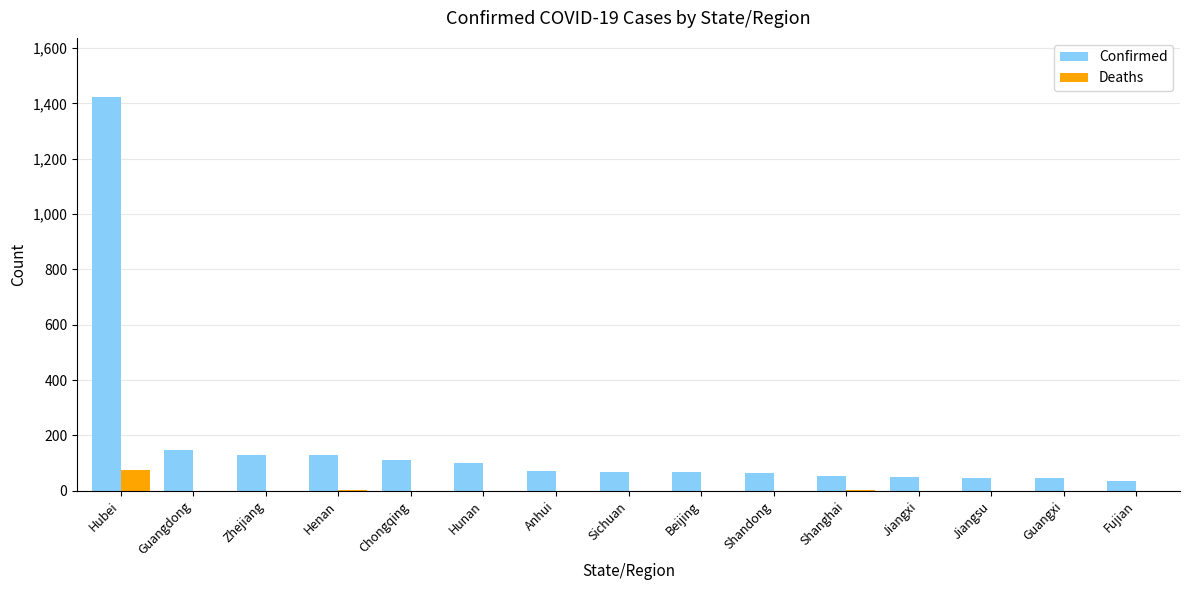

Which series has the largest total across all categories?

Confirmed